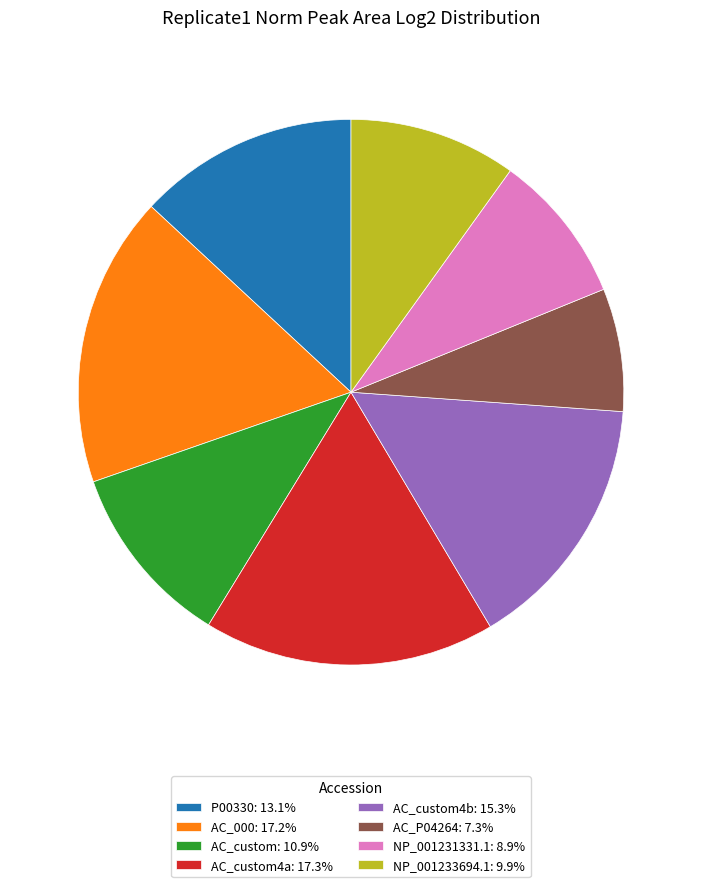

Approximately how many times larger is the value at NP_001233694.1: 9.9% compared to AC_custom4b: 15.3%?

0.6